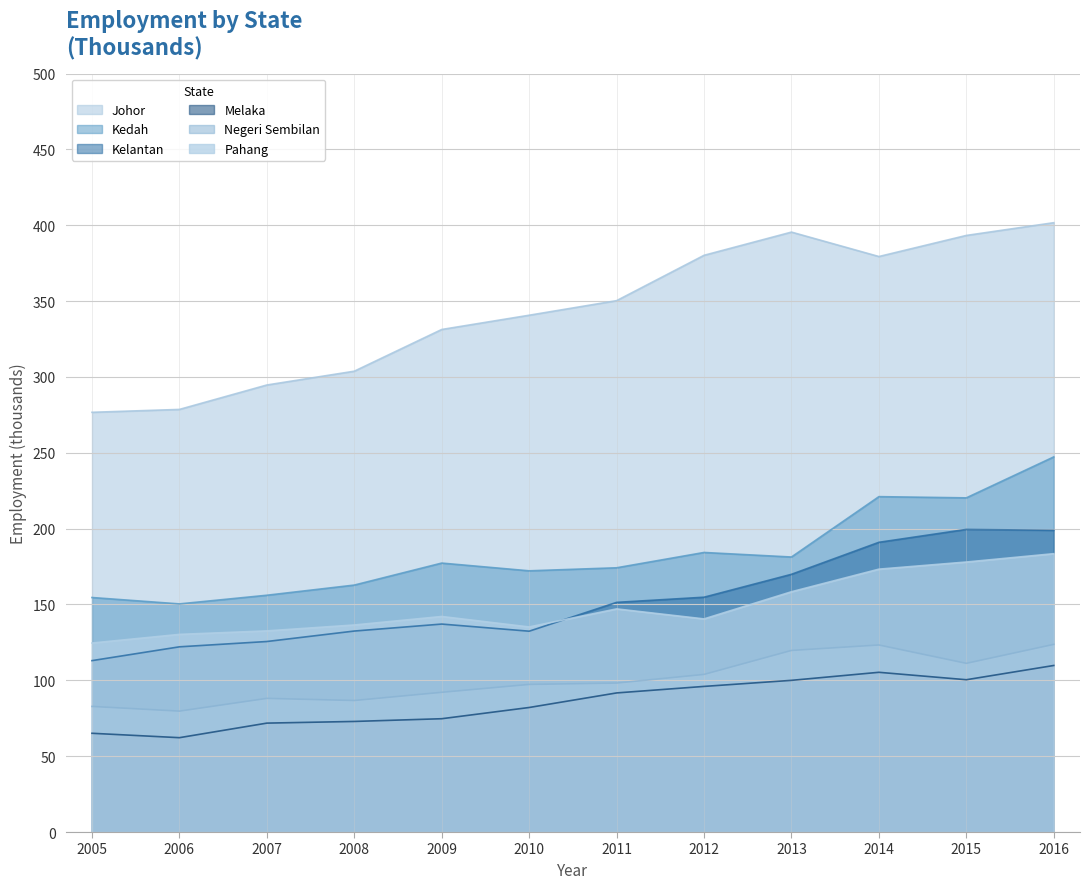

How many data points in Pahang are less than 142?

6